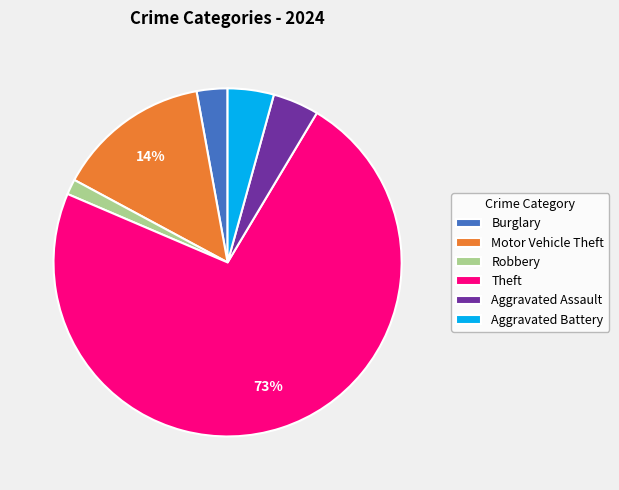

To the nearest percent, what portion does Aggravated Assault represent?

4%